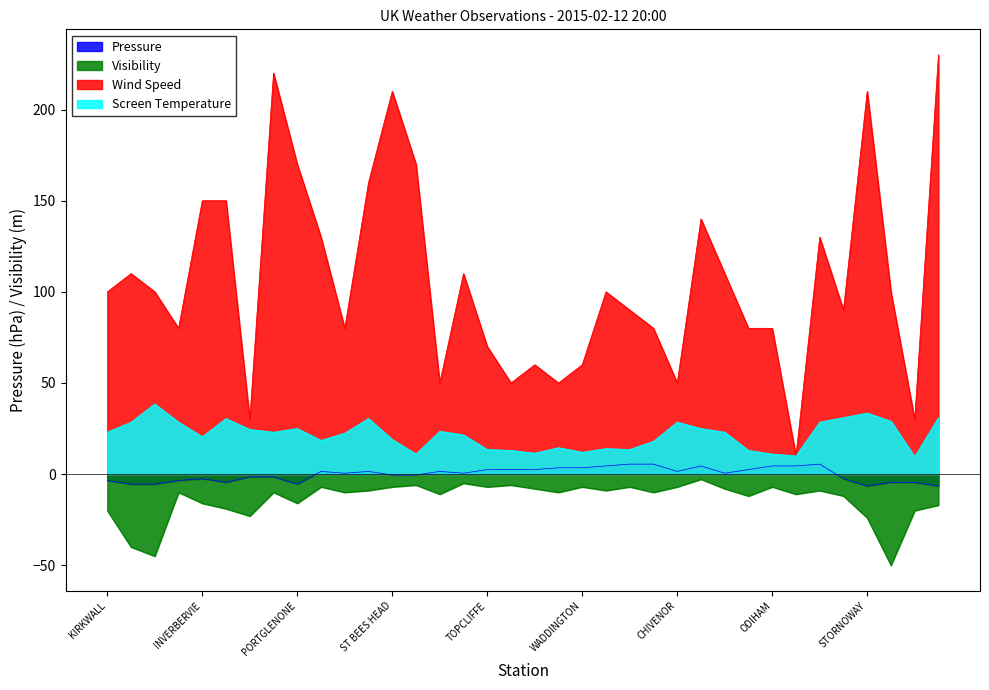

Between ST CATHERINES and LOSSIEMOUTH, which series saw the biggest shift?

Wind Speed